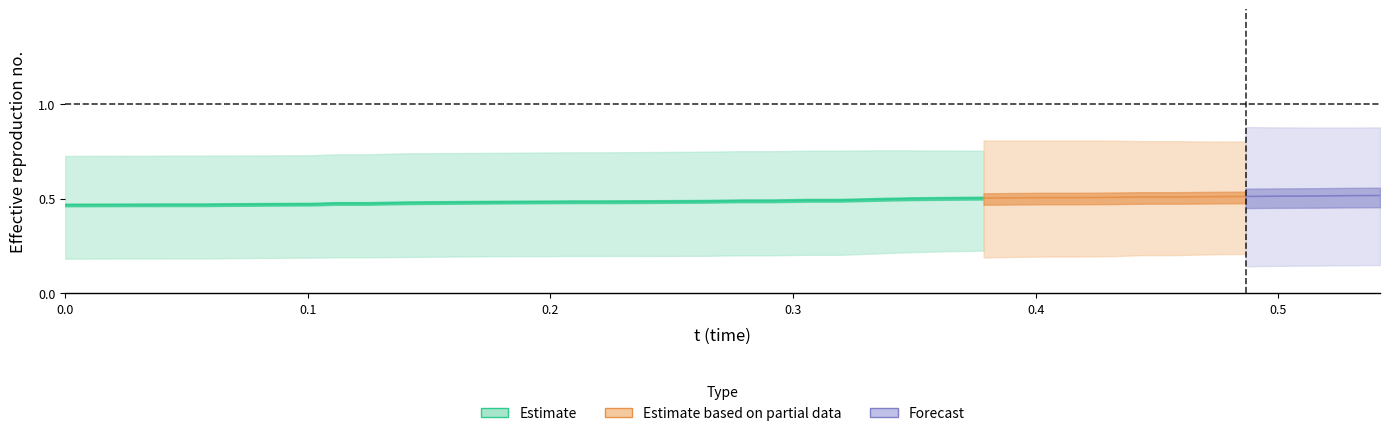

True or false: x has more than 1 interior local peaks.

False